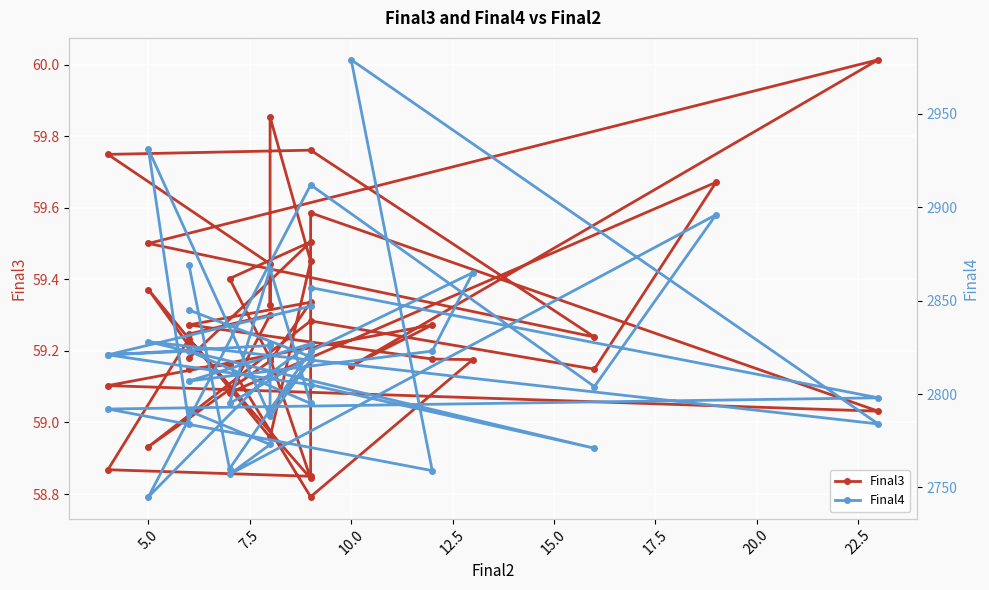

Reading right to left, what are all the values shown in this chart?

Final3: 59.2	59.5	59.4	59.2	58.8	59.2	58.9	58.8	59.6	59.0	59.1	59.3	59.2	60.0	59.5	59.2	59.8	59.7	59.4	59.3	59.9	59.5	59.0	59.4	59.2	59.2	59.3	59.1	59.7	59.1	59.3	58.9	59.2	59.3	59.3	59.2	59.2	58.8	59.2	59.2
Final4: 2845.0	2820.0	2795.0	2867.0	2795.0	2823.0	2821.0	2847.0	2857.0	2798.0	2792.0	2759.0	2979.0	2784.0	2828.0	2771.0	2805.0	2821.0	2826.0	2827.0	2792.0	2818.0	2788.0	2931.0	2784.0	2791.0	2773.0	2757.0	2896.0	2804.0	2912.0	2745.0	2811.0	2827.0	2807.0	2823.0	2865.0	2823.0	2760.0	2869.0